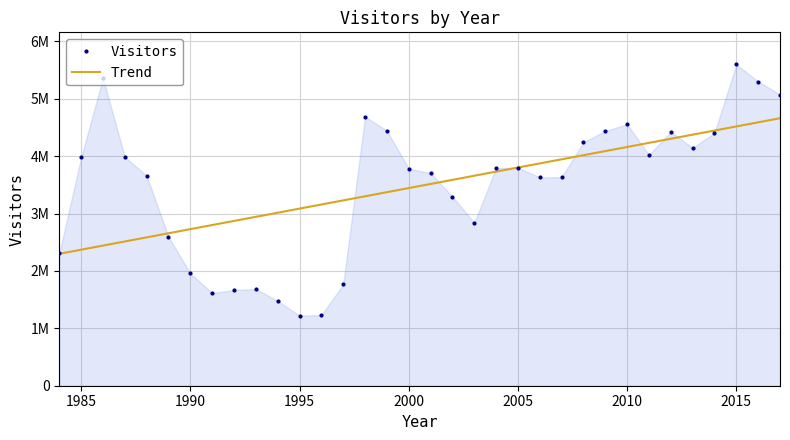

What are all the series names shown in the legend?

Visitors, Trend